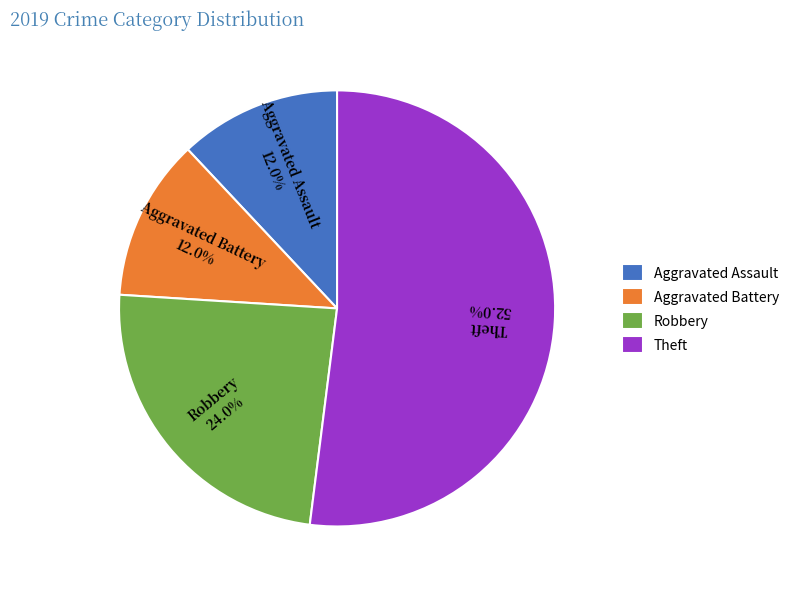

How many slices are in this pie chart?

4